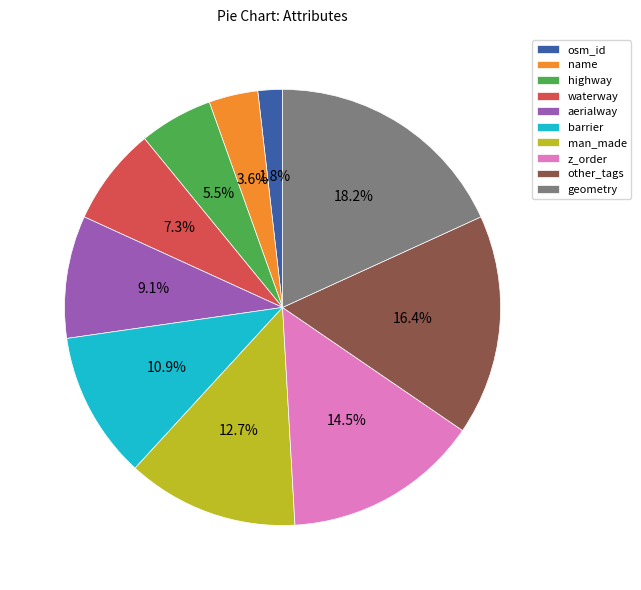

Rank the categories by value from lowest to highest.

osm_id, name, highway, waterway, aerialway, barrier, man_made, z_order, other_tags, geometry